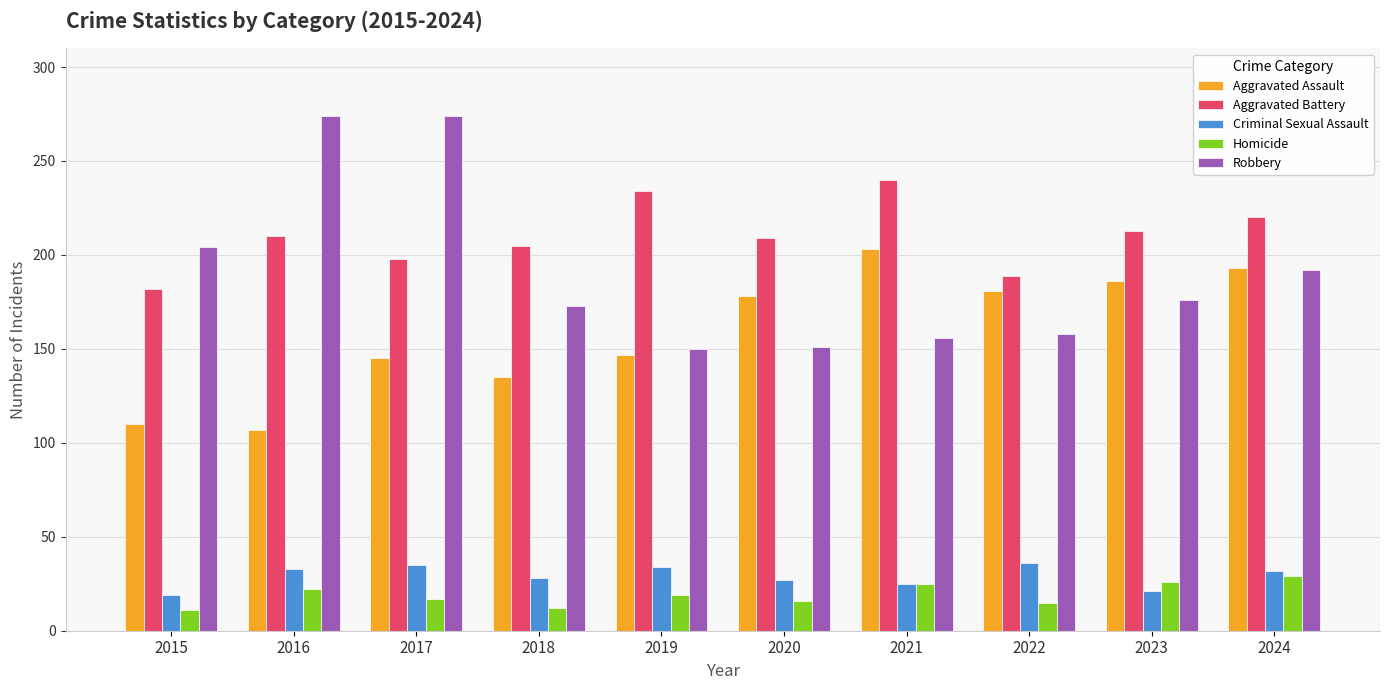

What is the difference between the second highest and second lowest values in the Aggravated Battery series?

45